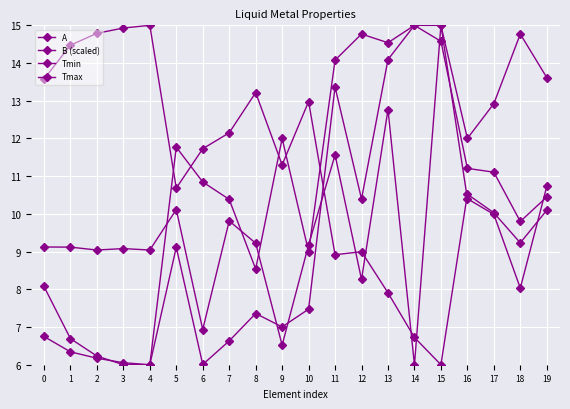

Where does the Tmax series first go above 12?

11